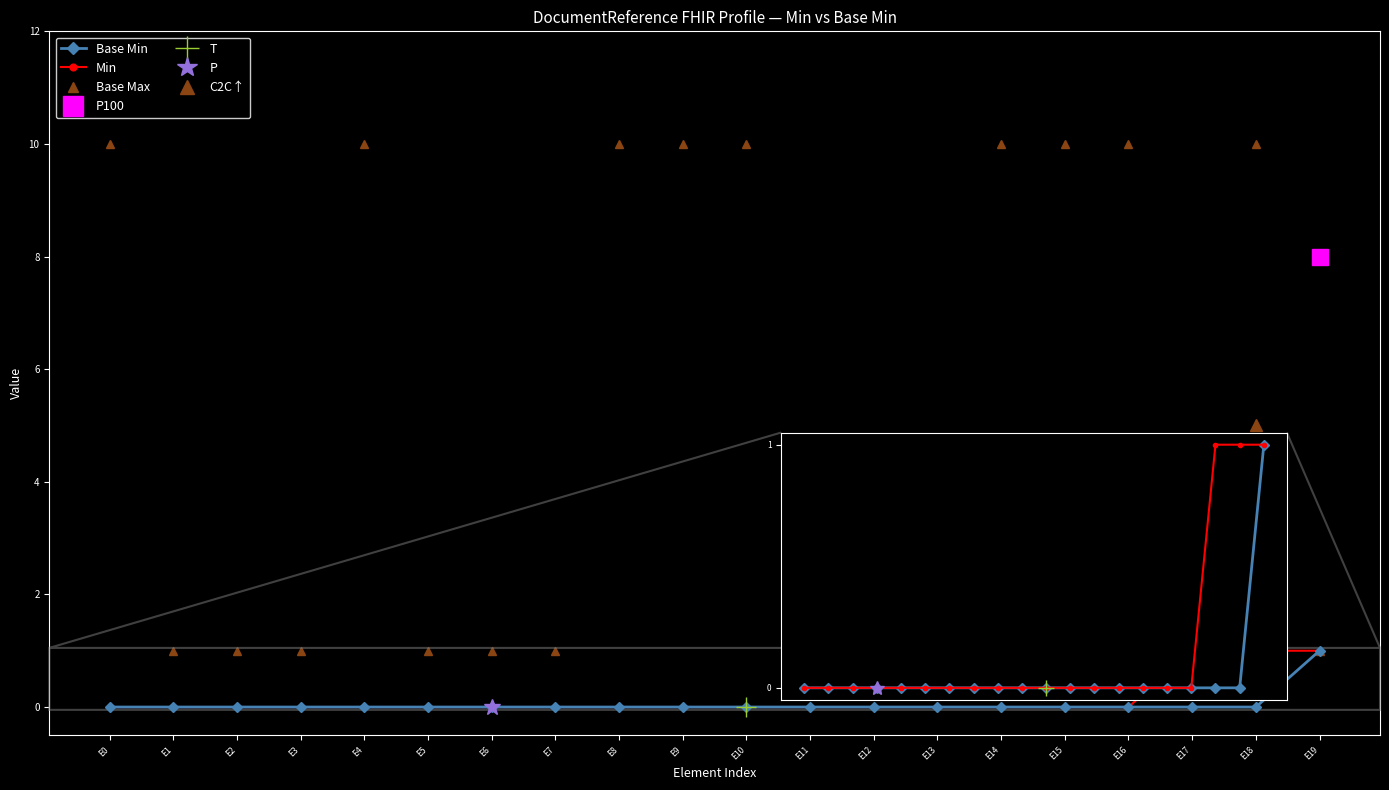

True or false: Min has more than 0 interior local peaks.

False